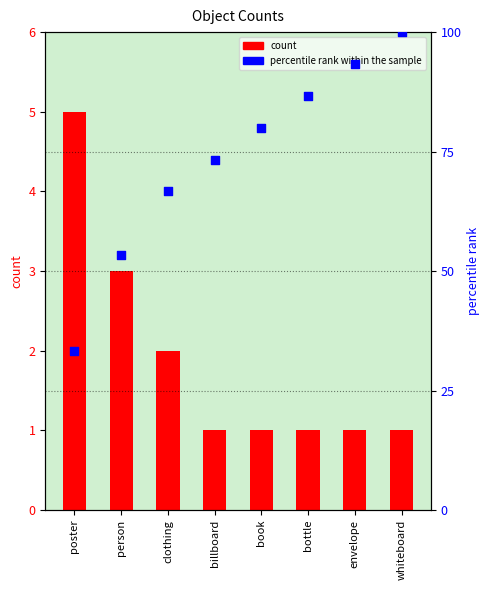

Is the value of percentile rank within the sample at envelope greater than the value of count at billboard?

Yes